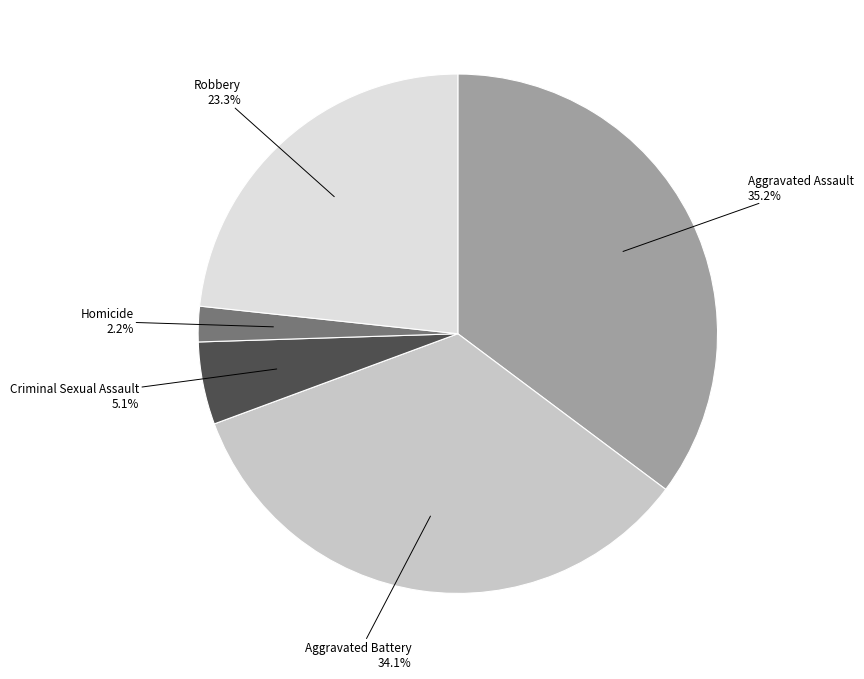

Is there any slice that represents more than half of the pie?

No